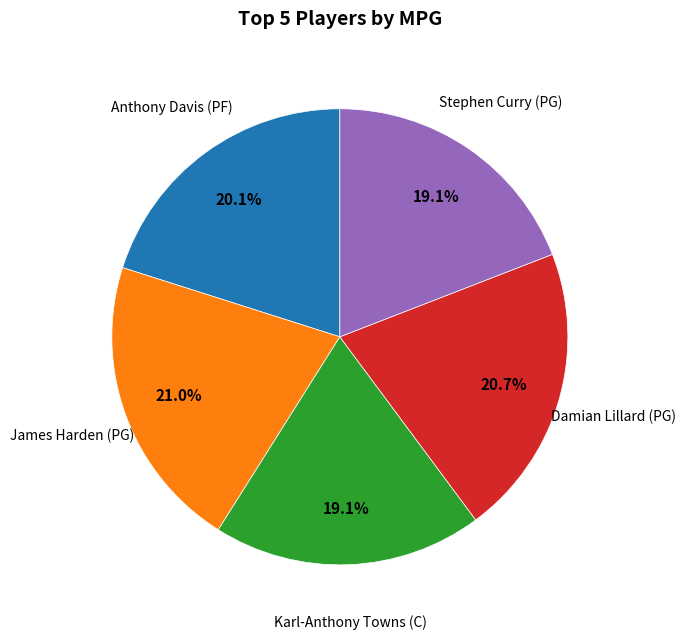

How many segments does this pie chart have?

5